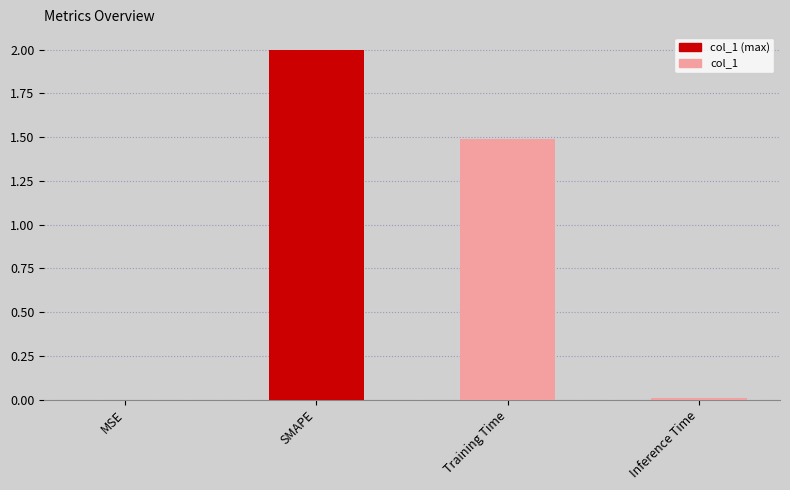

Where does the data first go above 1?

SMAPE